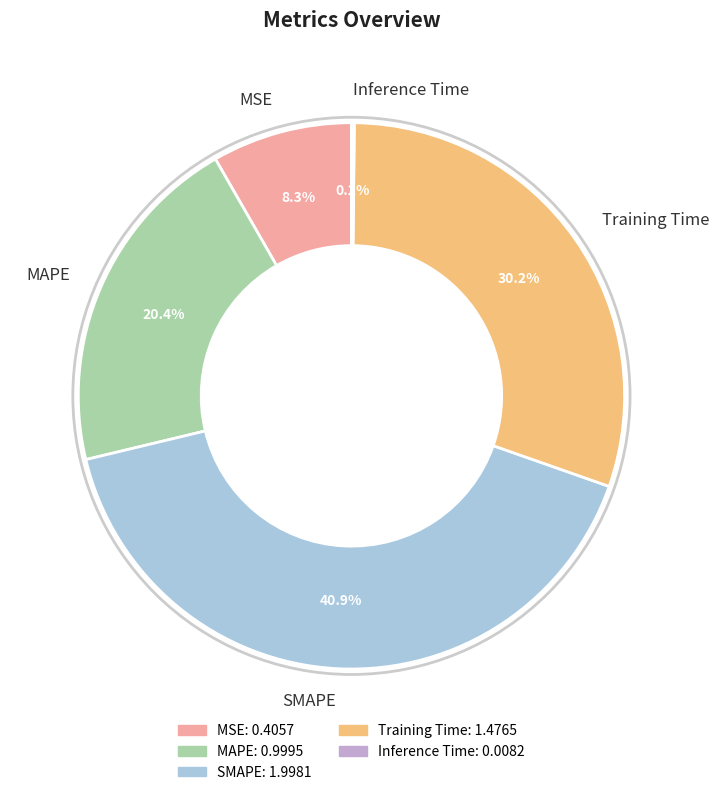

What percentage is NOT represented by SMAPE?

59.1%